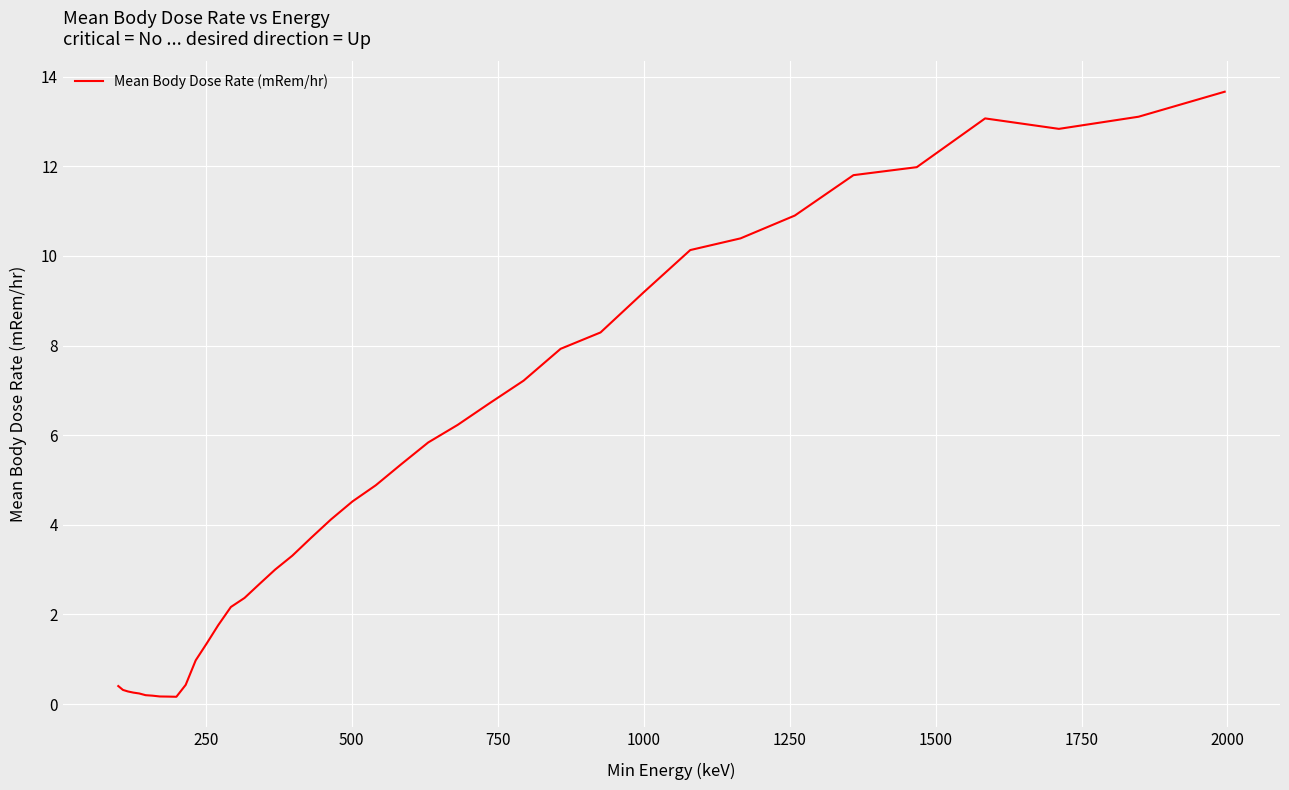

What is the difference between the maximum and minimum values?

13.5